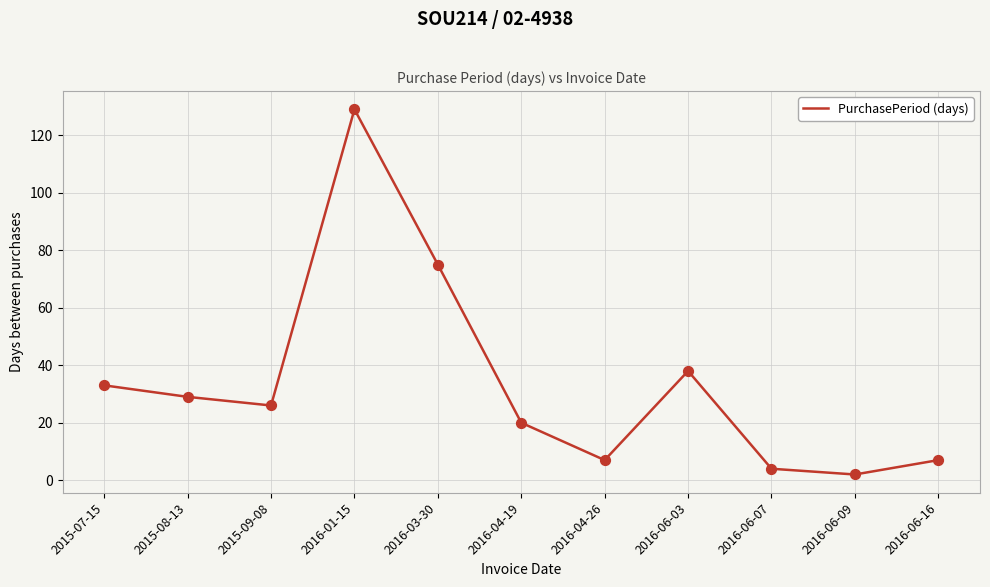

What is the change in value from 2015-08-13 to 2016-06-07?

-25